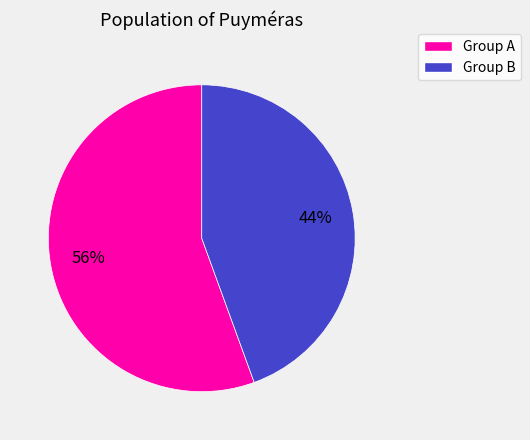

Rank the categories by value from lowest to highest.

Group B, Group A